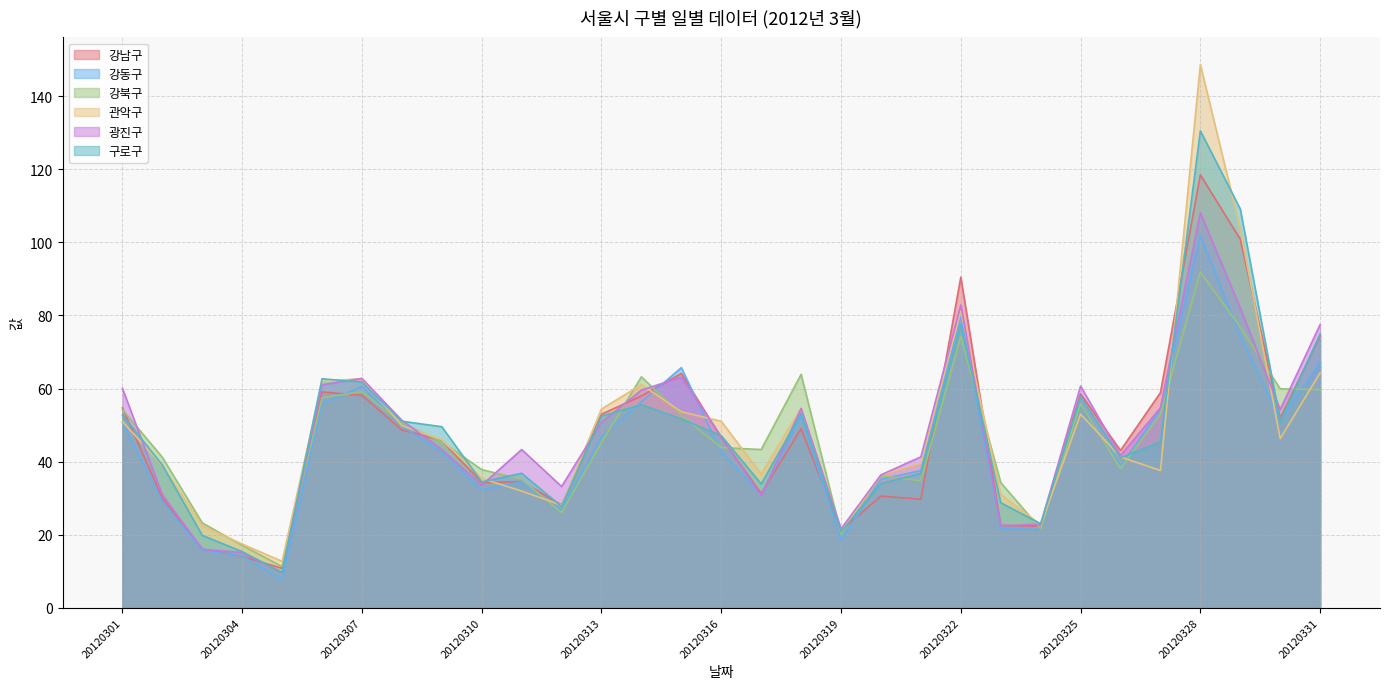

Reading right to left, what are all the values shown in this chart?

강남구: 20120331=74.5	20120330=51.8	20120329=100.9	20120328=118.5	20120327=58.9	20120326=43.0	20120325=58.5	20120324=22.3	20120323=22.5	20120322=90.5	20120321=29.7	20120320=30.5	20120319=21.2	20120318=49.0	20120317=31.2	20120316=46.6	20120315=64.1	20120314=58.0	20120313=53.0	20120312=28.1	20120311=34.5	20120310=34.2	20120309=45.8	20120308=48.7	20120307=58.1	20120306=59.0	20120305=10.8	20120304=14.0	20120303=16.0	20120302=30.0	20120301=54.7
강동구: 20120331=67.1	20120330=51.5	20120329=74.3	20120328=101.8	20120327=54.5	20120326=38.7	20120325=56.0	20120324=21.4	20120323=21.7	20120322=79.8	20120321=37.5	20120320=35.1	20120319=18.4	20120318=52.5	20120317=30.9	20120316=42.6	20120315=65.7	20120314=56.3	20120313=46.8	20120312=26.6	20120311=34.4	20120310=32.2	20120309=42.5	20120308=49.7	20120307=60.6	20120306=55.9	20120305=7.7	20120304=14.2	20120303=15.7	20120302=29.1	20120301=50.7
강북구: 20120331=59.7	20120330=59.9	20120329=76.8	20120328=91.9	20120327=53.0	20120326=38.1	20120325=55.9	20120324=21.5	20120323=34.2	20120322=74.2	20120321=34.8	20120320=36.1	20120319=20.3	20120318=63.9	20120317=43.3	20120316=43.8	20120315=52.7	20120314=63.2	20120313=45.2	20120312=26.0	20120311=35.1	20120310=37.8	20120309=45.4	20120308=50.5	20120307=59.1	20120306=57.5	20120305=11.2	20120304=17.0	20120303=23.2	20120302=41.2	20120301=54.2
관악구: 20120331=64.3	20120330=46.3	20120329=103.7	20120328=148.7	20120327=37.6	20120326=41.2	20120325=53.0	20120324=22.7	20120323=31.0	20120322=81.2	20120321=39.5	20120320=36.3	20120319=20.8	20120318=54.6	20120317=36.5	20120316=51.0	20120315=53.6	20120314=61.1	20120313=54.4	20120312=28.0	20120311=31.9	20120310=35.4	20120309=46.0	20120308=49.9	20120307=62.8	20120306=61.9	20120305=12.7	20120304=17.4	20120303=22.4	20120302=38.9	20120301=51.0
광진구: 20120331=77.5	20120330=54.2	20120329=82.0	20120328=108.1	20120327=54.7	20120326=41.7	20120325=60.7	20120324=22.8	20120323=22.4	20120322=82.9	20120321=41.3	20120320=36.4	20120319=21.6	20120318=54.5	20120317=30.7	20120316=46.8	20120315=63.1	20120314=59.6	20120313=50.8	20120312=33.2	20120311=43.3	20120310=33.5	20120309=43.3	20120308=51.3	20120307=62.8	20120306=61.0	20120305=9.6	20120304=15.1	20120303=16.0	20120302=30.9	20120301=60.0
구로구: 20120331=74.9	20120330=51.0	20120329=109.2	20120328=130.5	20120327=45.3	20120326=41.0	20120325=57.7	20120324=23.0	20120323=28.7	20120322=77.6	20120321=36.8	20120320=34.0	20120319=20.8	20120318=53.2	20120317=33.9	20120316=47.1	20120315=51.7	20120314=55.6	20120313=52.5	20120312=27.7	20120311=36.8	20120310=34.4	20120309=49.5	20120308=51.0	20120307=61.8	20120306=62.7	20120305=9.7	20120304=15.3	20120303=19.8	20120302=39.0	20120301=52.7